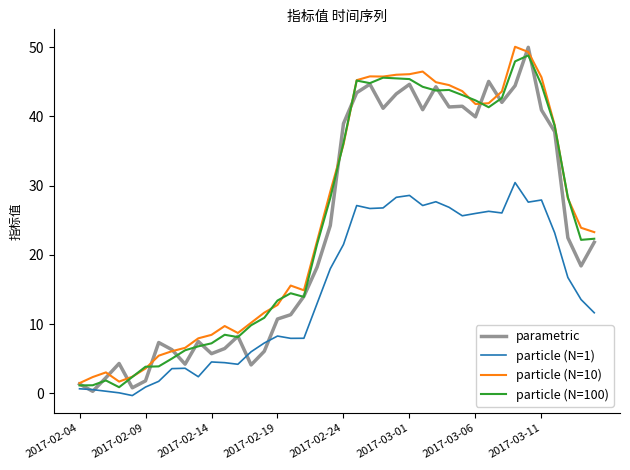

How many distinct data groups are displayed?

4